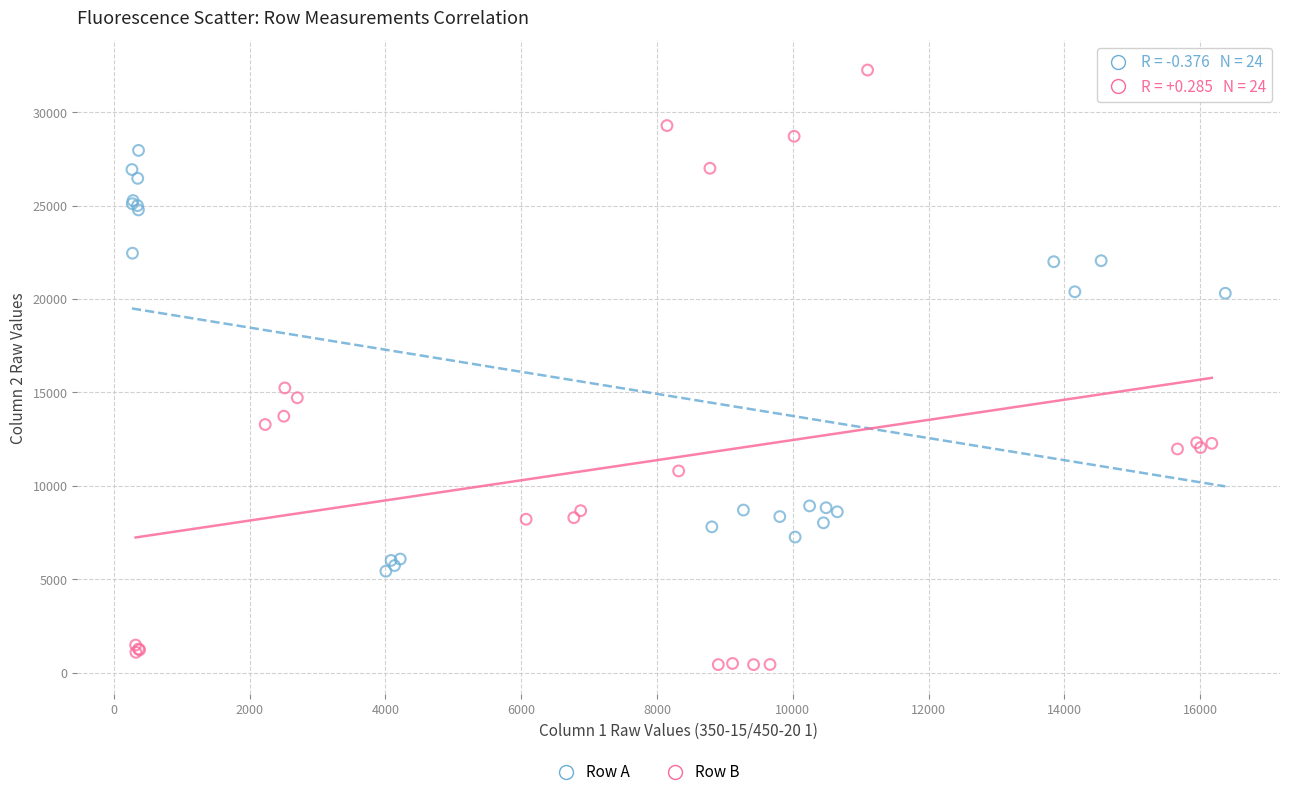

Which series contains the highest Y value?

Row B